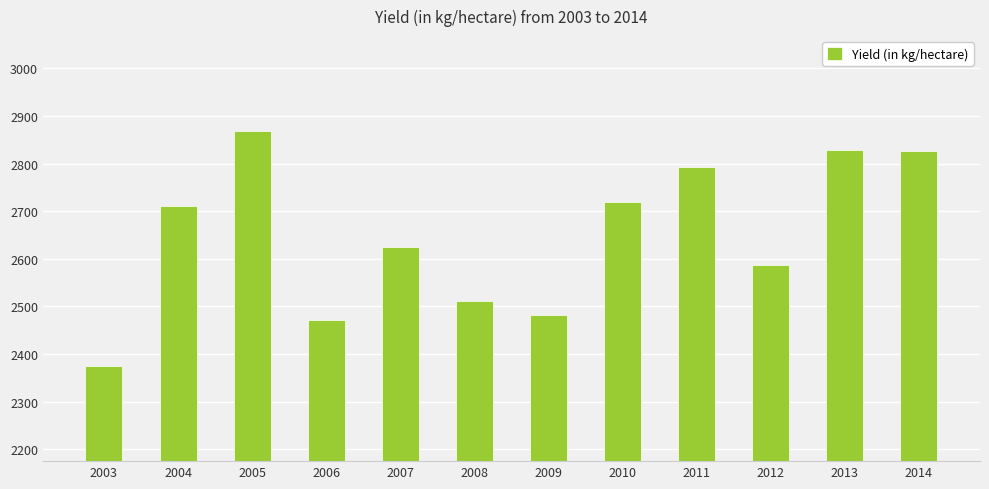

The chart shows a value of 3526 at 2004. True or false?

False